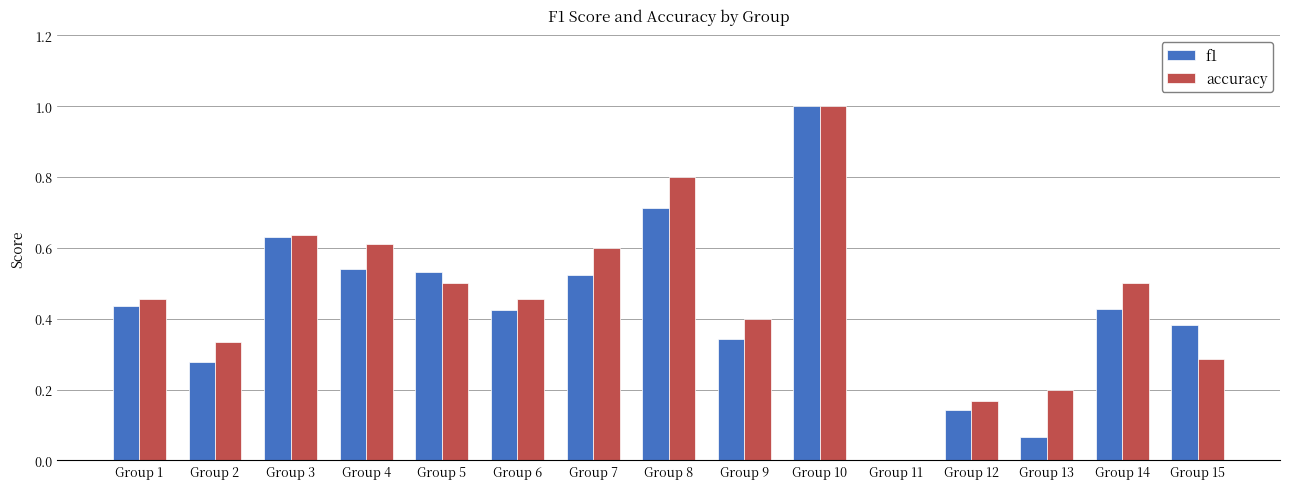

What is the sum of all accuracy values?

6.9